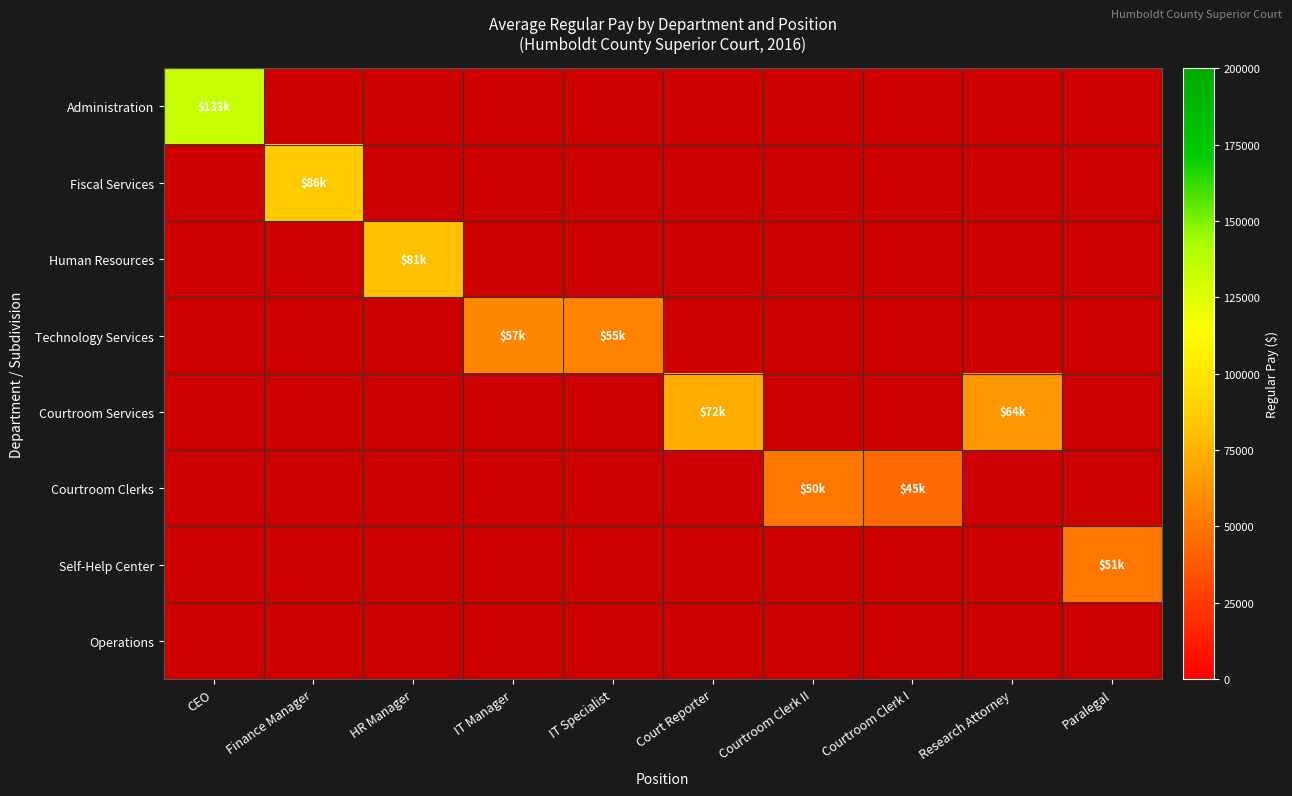

Is the value of Technology Services at CEO greater than the value of Fiscal Services at Court Reporter?

No